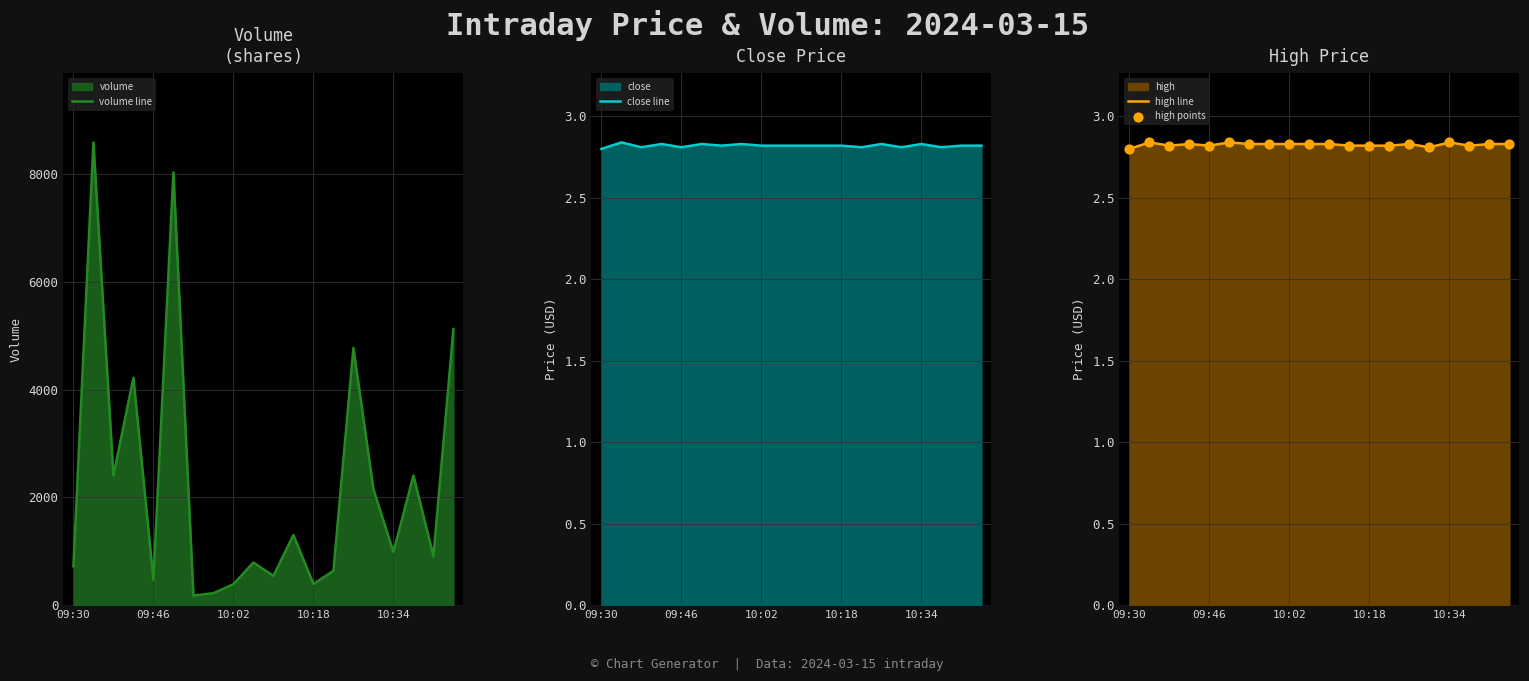

What is the total value across all series at 7?

227.5